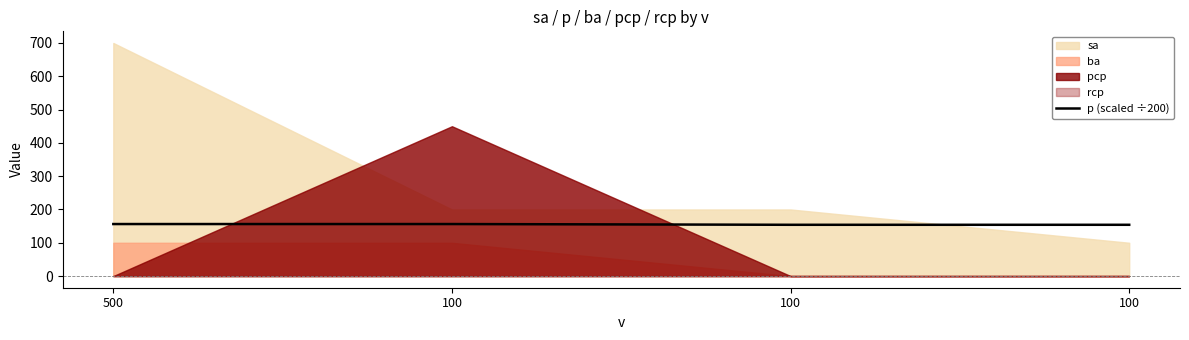

Reading right to left, what are all the values shown in this chart?

100=154.0	100=154.0	100=156.2	500=156.2